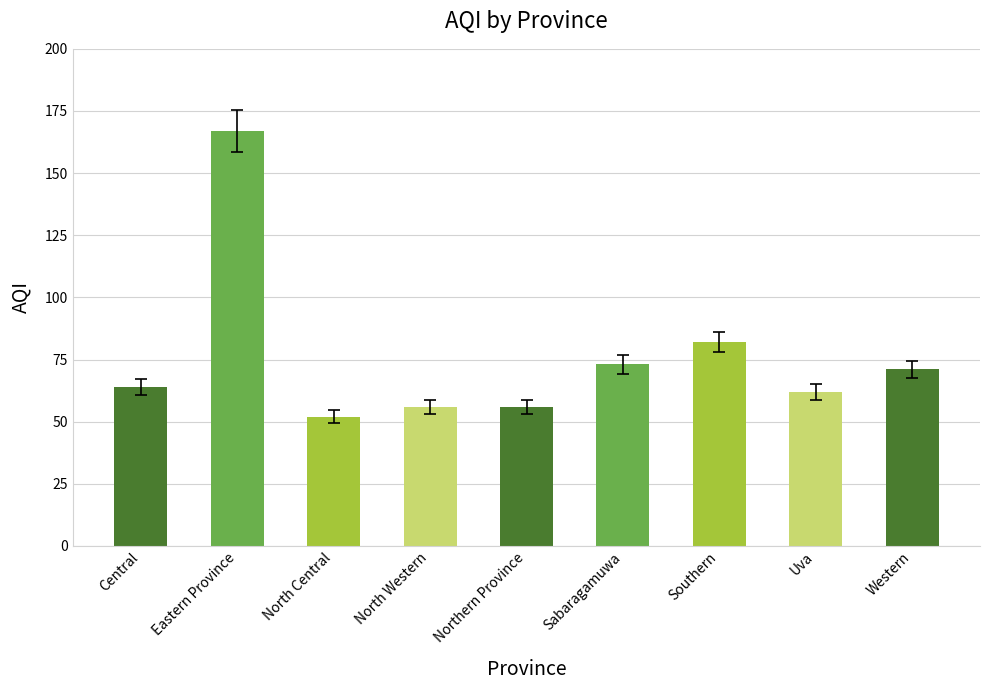

What is the change in value from Central to Uva?

-2